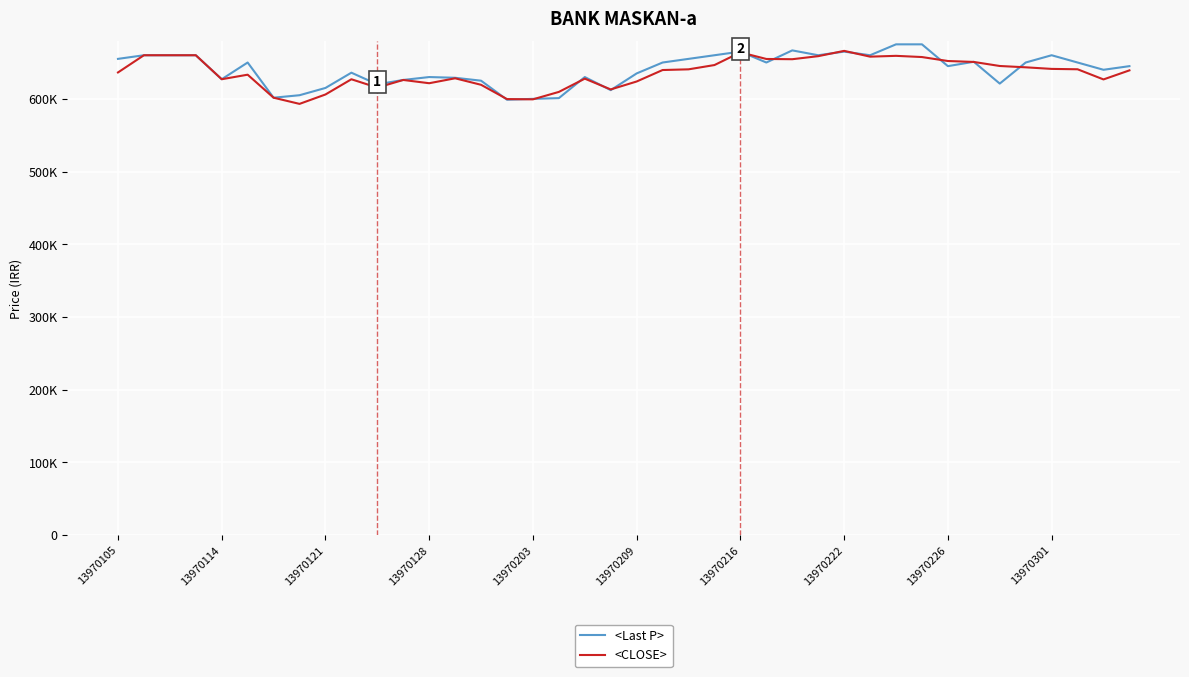

What are all the series names shown in the legend?

<Last P>, <CLOSE>